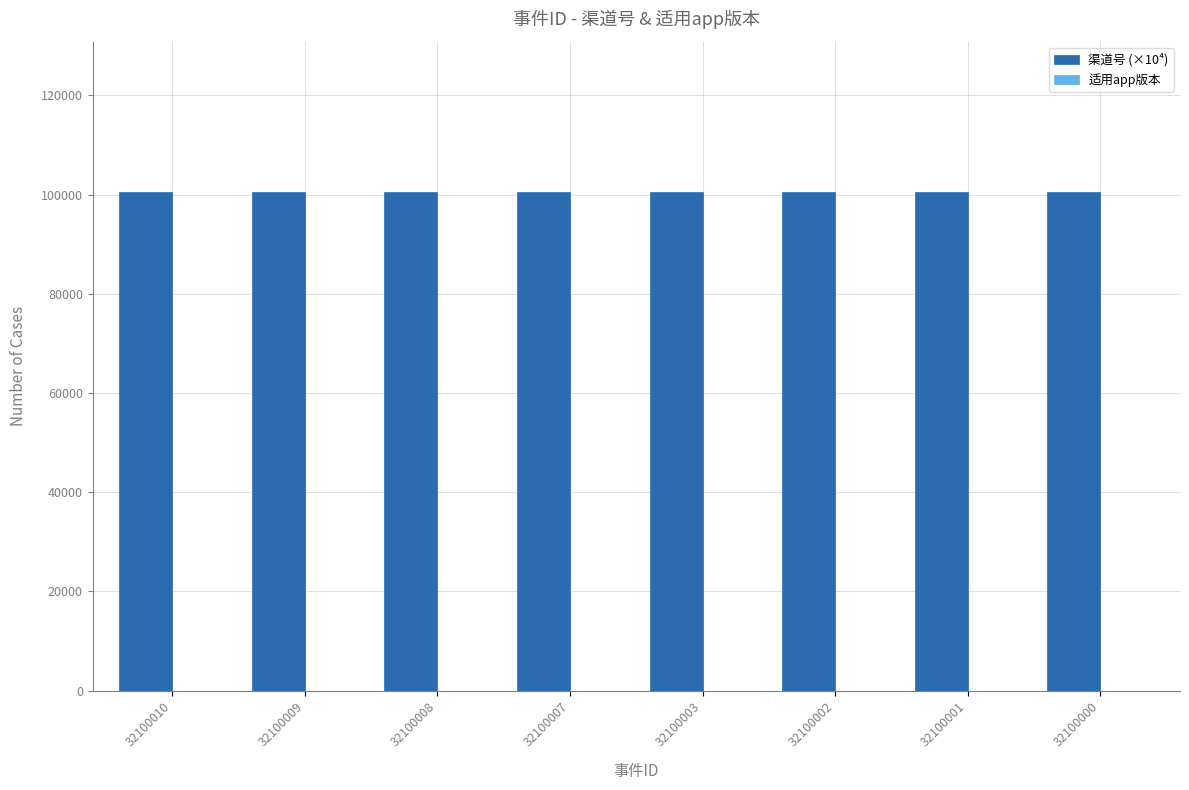

What is the total value across all series at 32100008?

100605.8